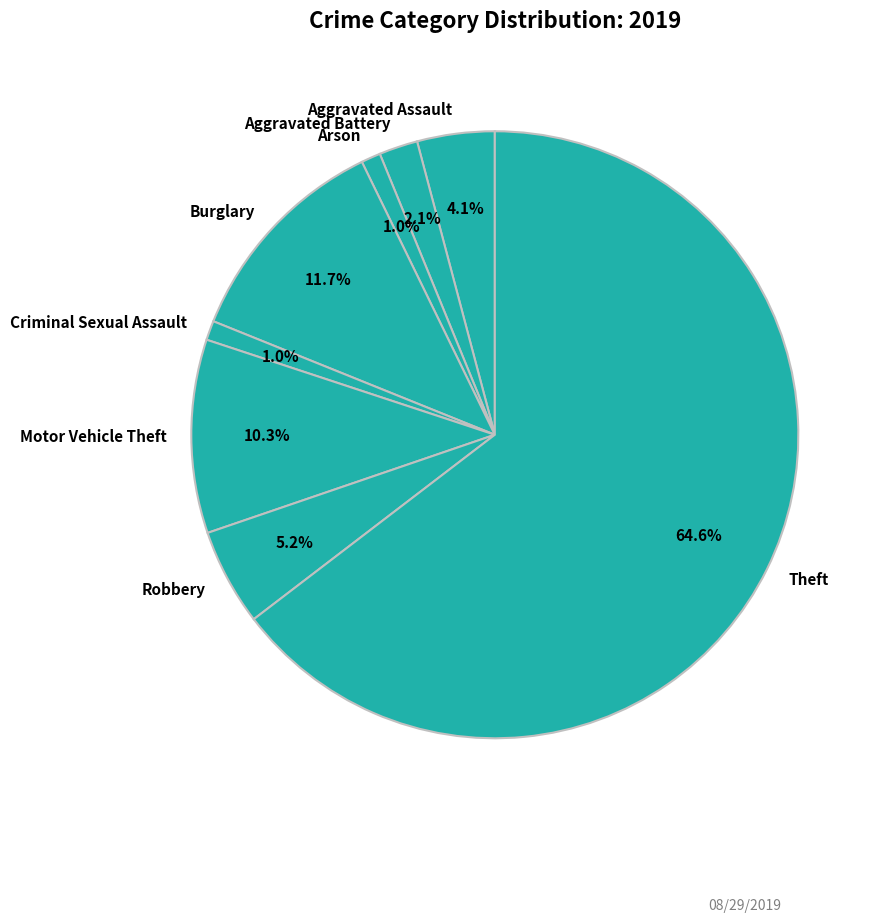

To the nearest percent, what is the average slice percentage?

12%